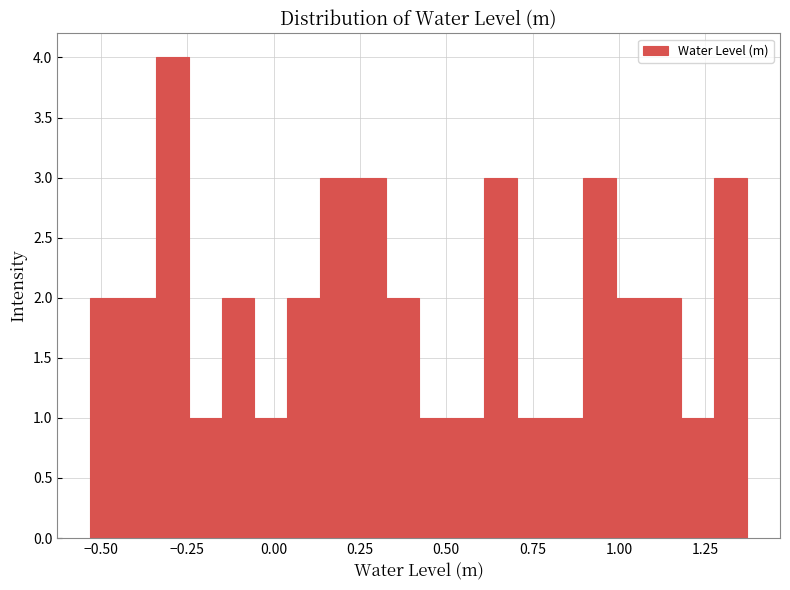

Around what value on the x-axis is the tallest bar? Give the approximate position of its centre, as read against the axis.

-0.30